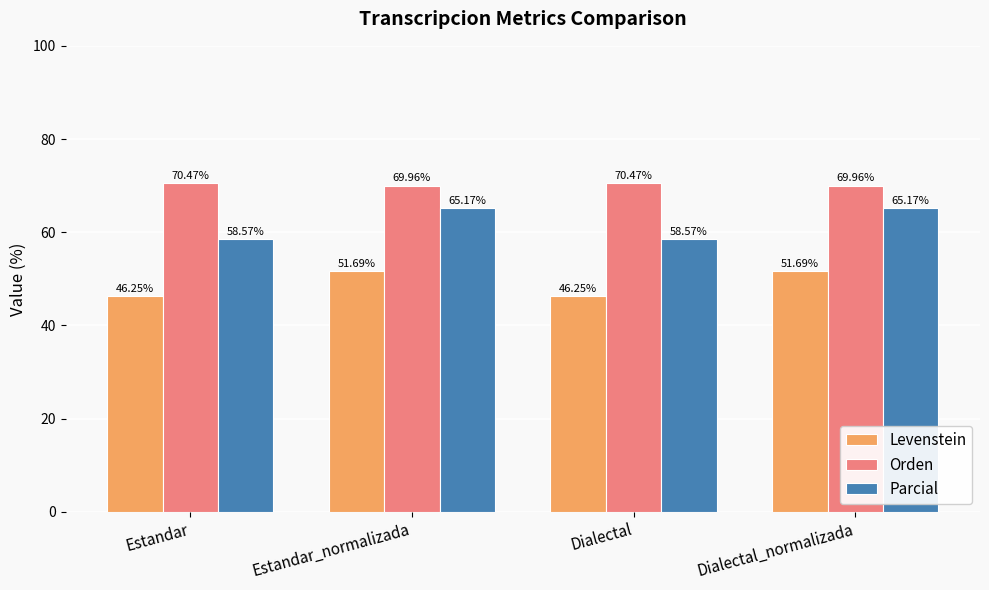

At Dialectal, list the series in order from smallest to largest.

Levenstein, Parcial, Orden